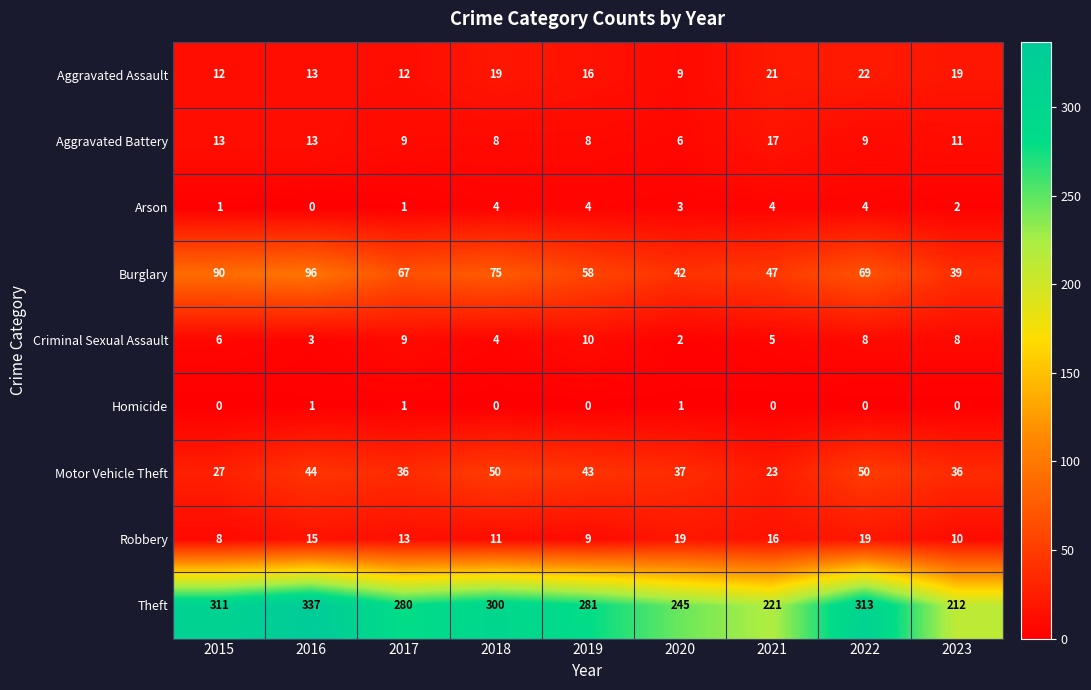

Which label corresponds to the largest value in the chart?

2016